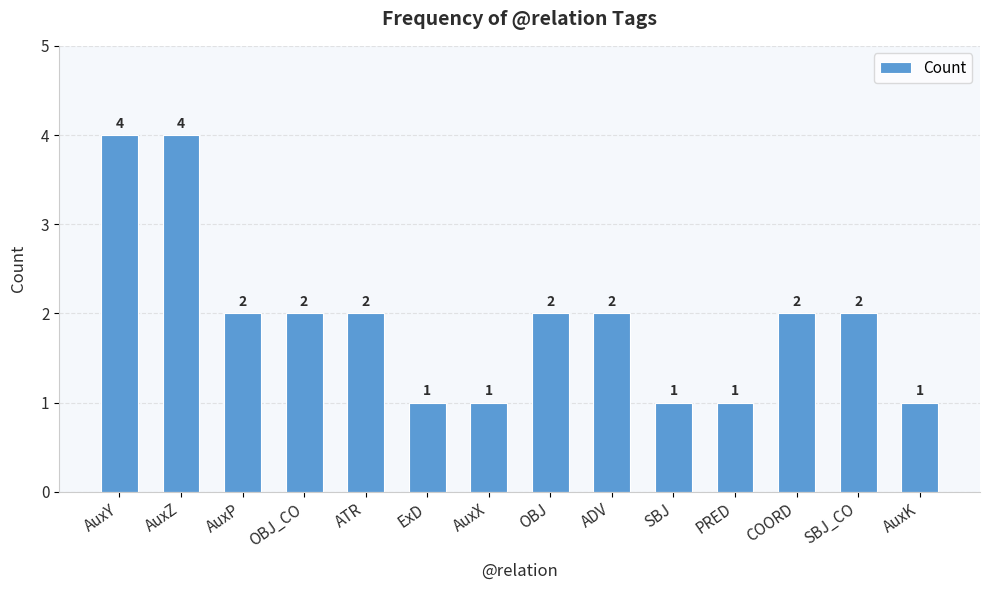

What is the difference between the values at AuxZ and ExD?

3